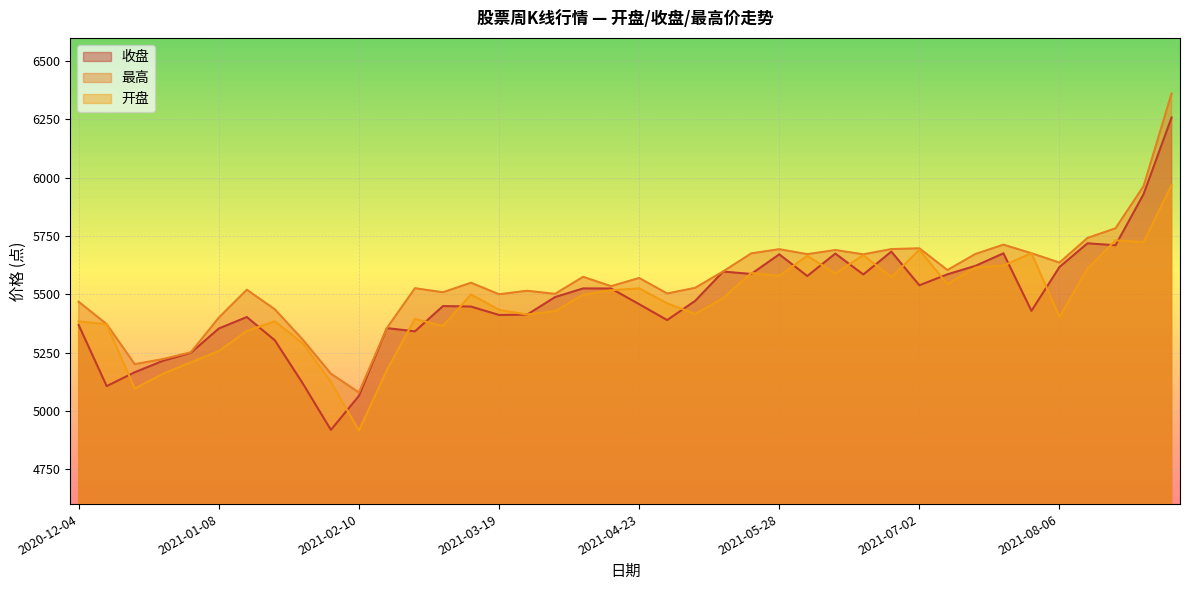

List the series in order of their peak value, highest first.

最高, 收盘, 开盘